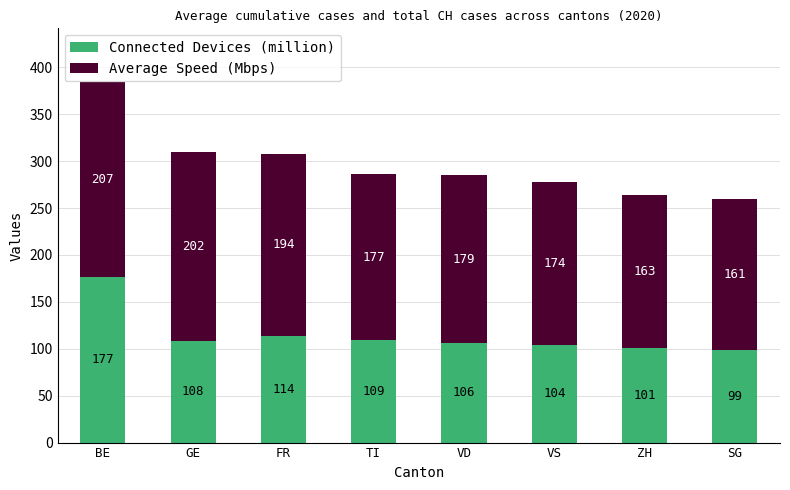

What is the difference between the maximum and minimum values in the Connected Devices (million) series?

78